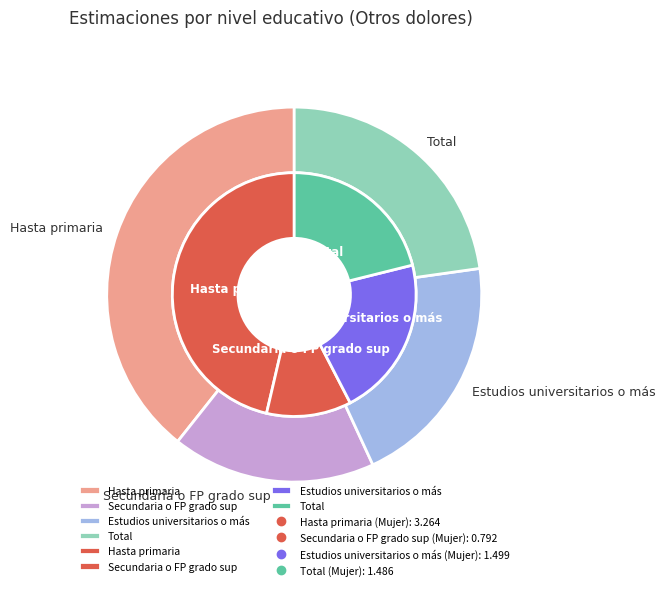

How many slices are in this pie chart?

4